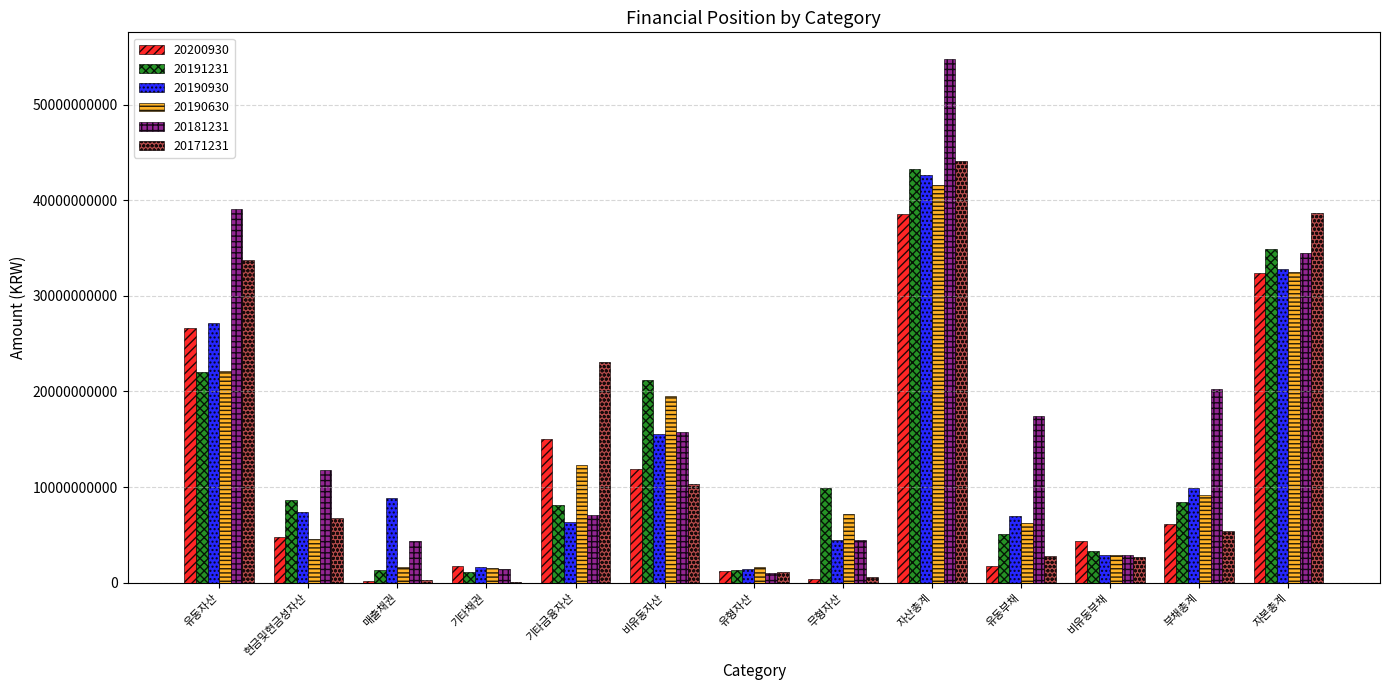

Is the value of 20191231 at 매출채권 greater than the value of 20190630 at 자본총계?

No